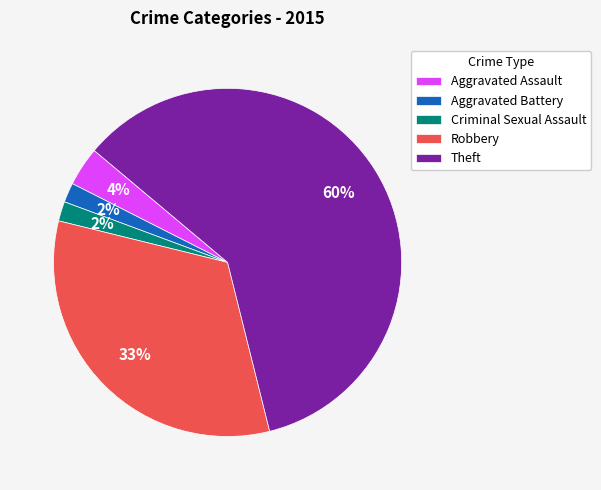

Combined, do Aggravated Assault and Robbery account for over 50%?

No